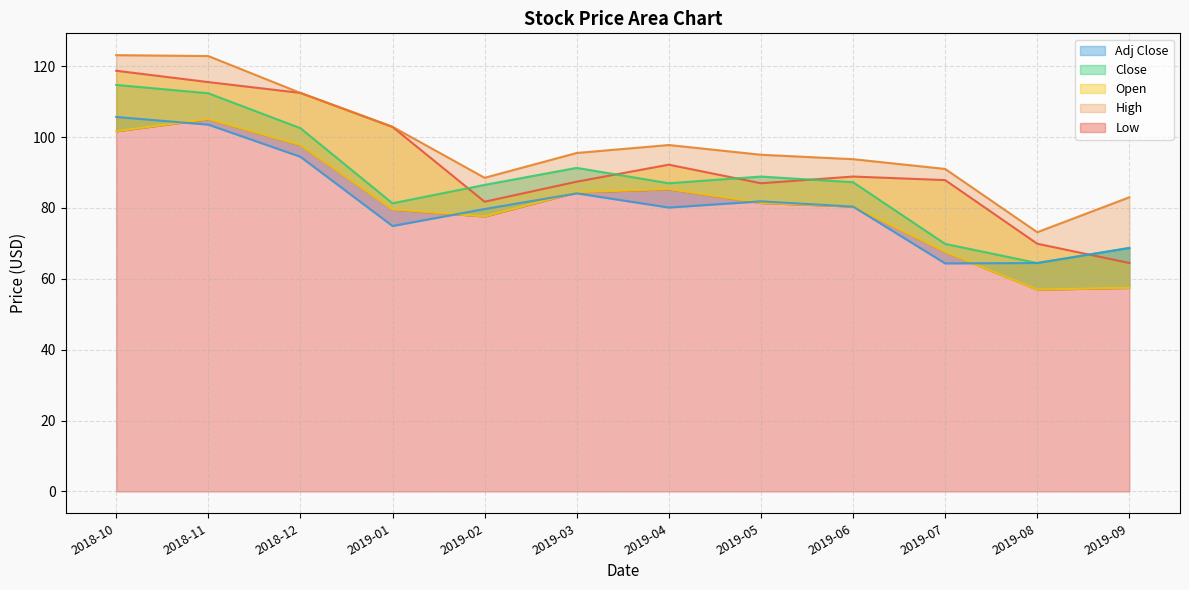

At which label is Low closest to 81?

2019-05